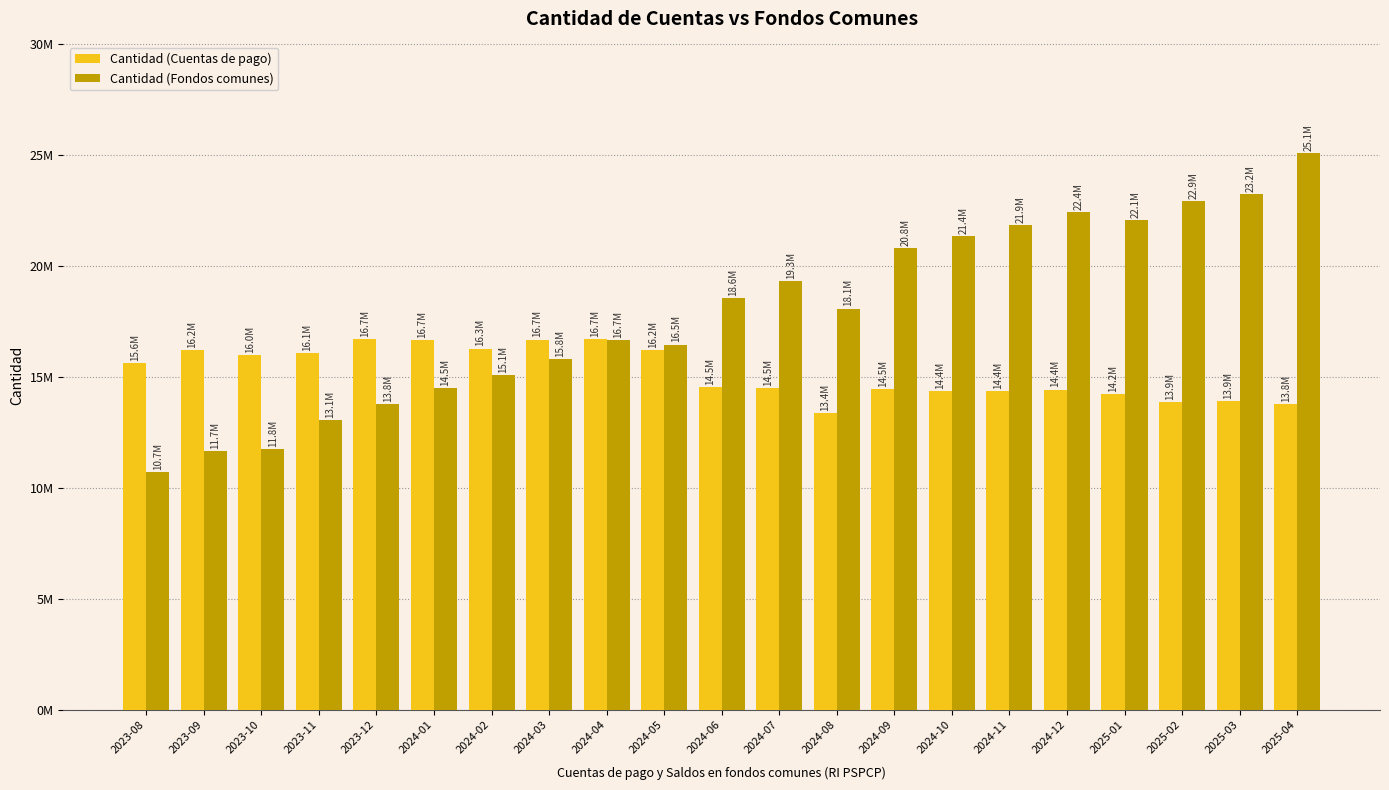

Which label corresponds to the largest value in the chart?

2025-04